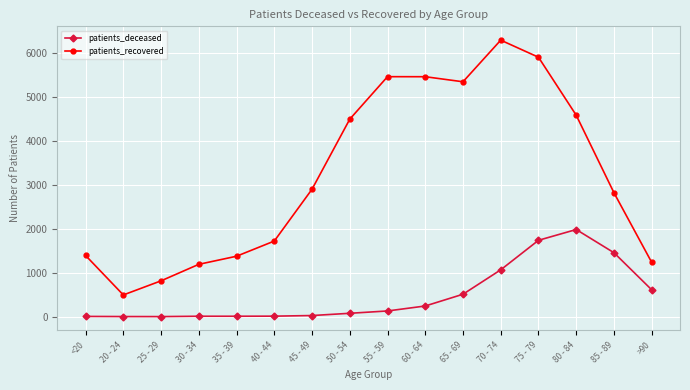

How many lines are shown in the chart?

2